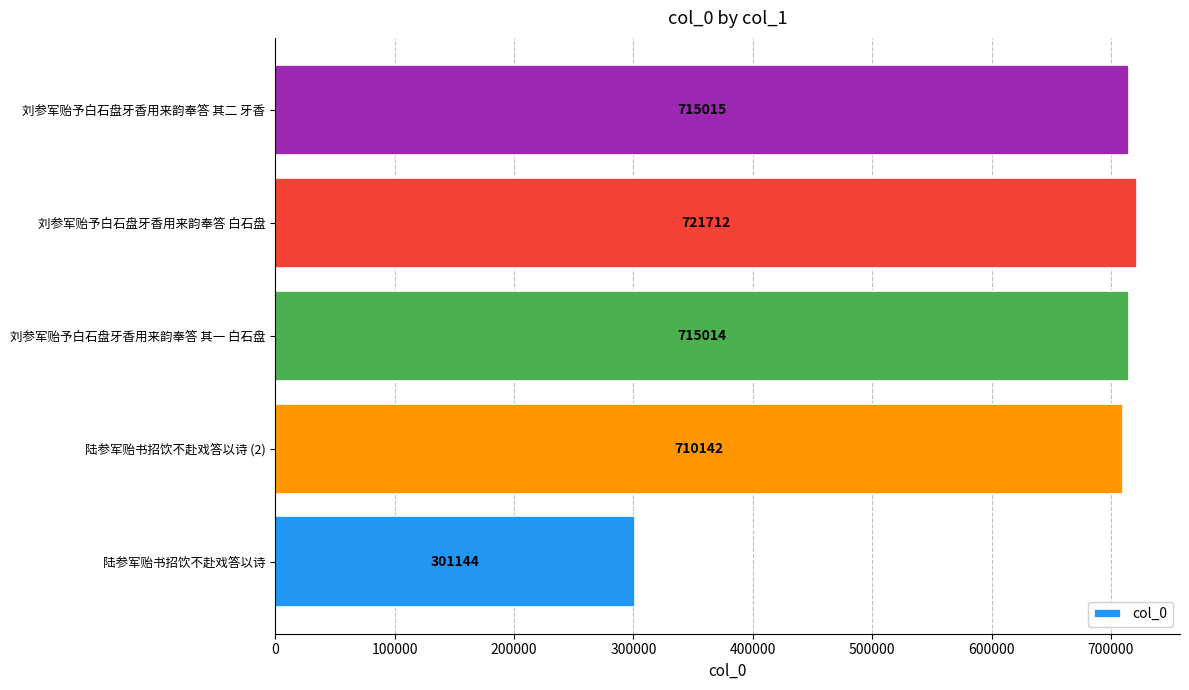

Are the bars horizontal?

Yes